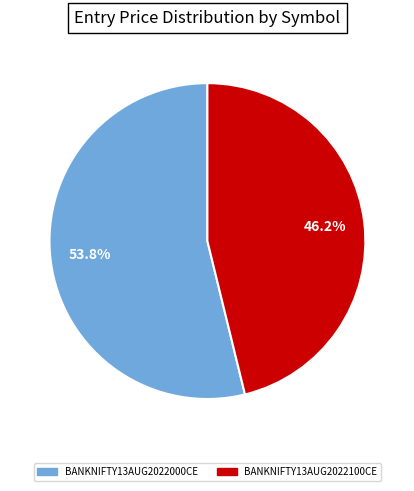

Which slice is the smallest?

BANKNIFTY13AUG2022100CE